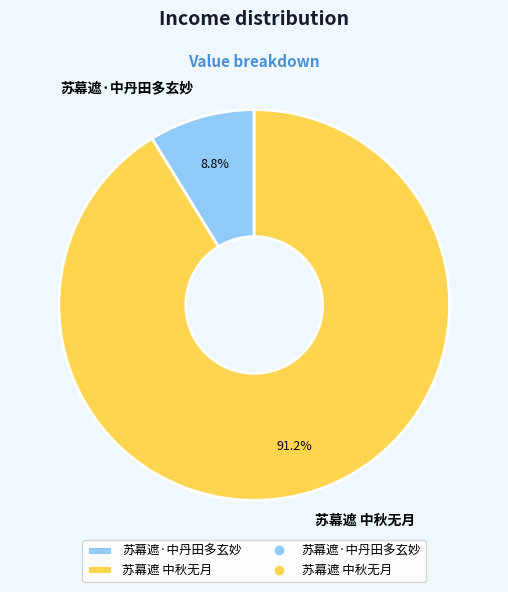

Is 苏幕遮·中丹田多玄妙 the majority of the pie?

No